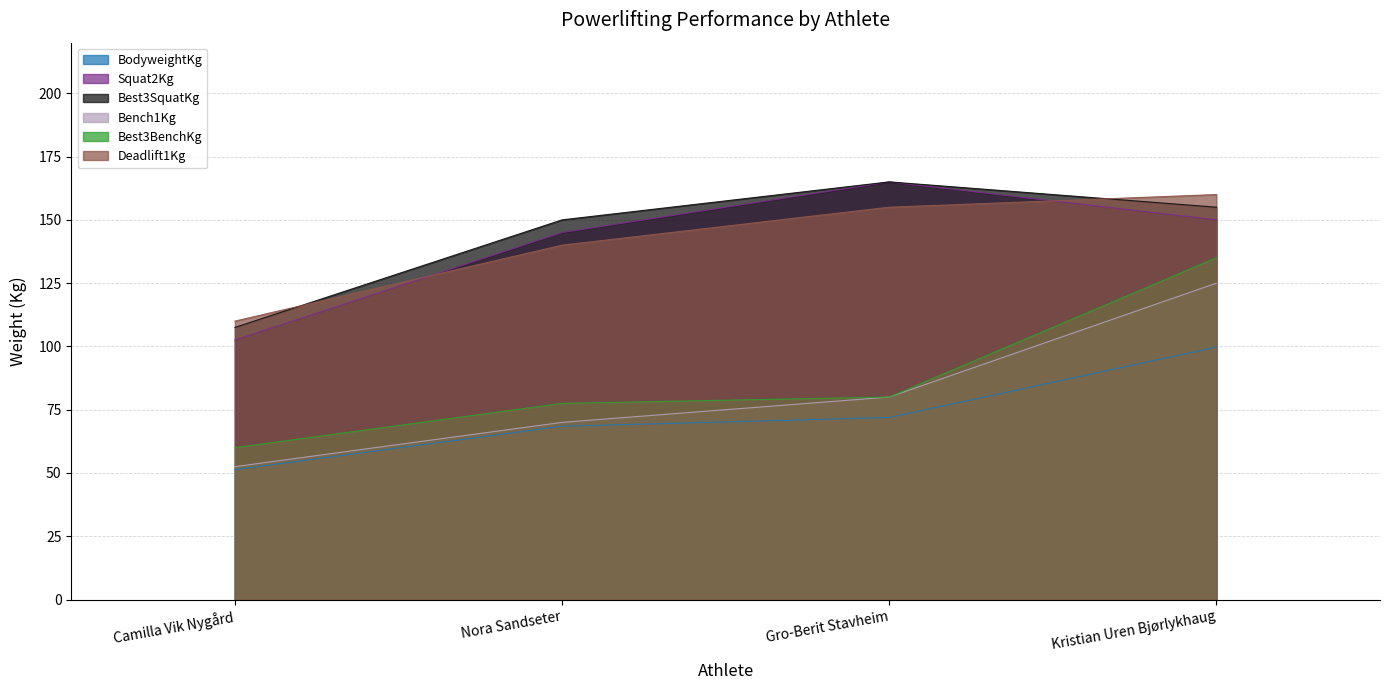

Reading left to right, what are all the values shown in this chart?

BodyweightKg: 51.3	68.5	71.9	99.7
Squat2Kg: 102.5	145.0	165.0	150.0
Best3SquatKg: 107.5	150.0	165.0	155.0
Bench1Kg: 52.5	70.0	80.0	125.0
Best3BenchKg: 60.0	77.5	80.0	135.0
Deadlift1Kg: 110.0	140.0	155.0	160.0